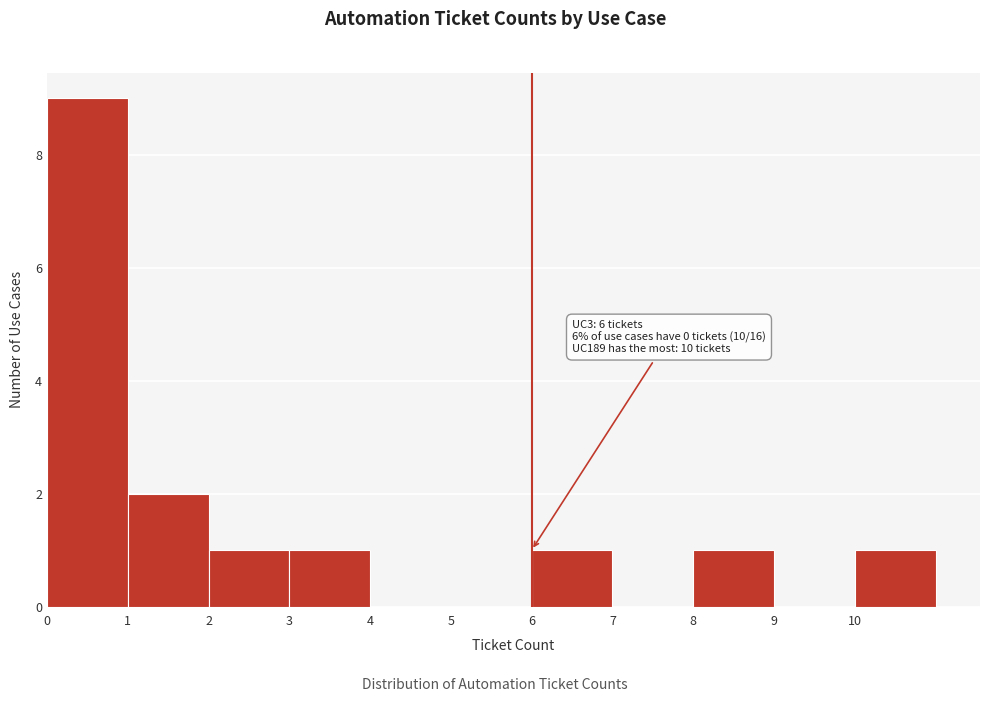

Which range on the x-axis has the tallest bar?

0 to 1